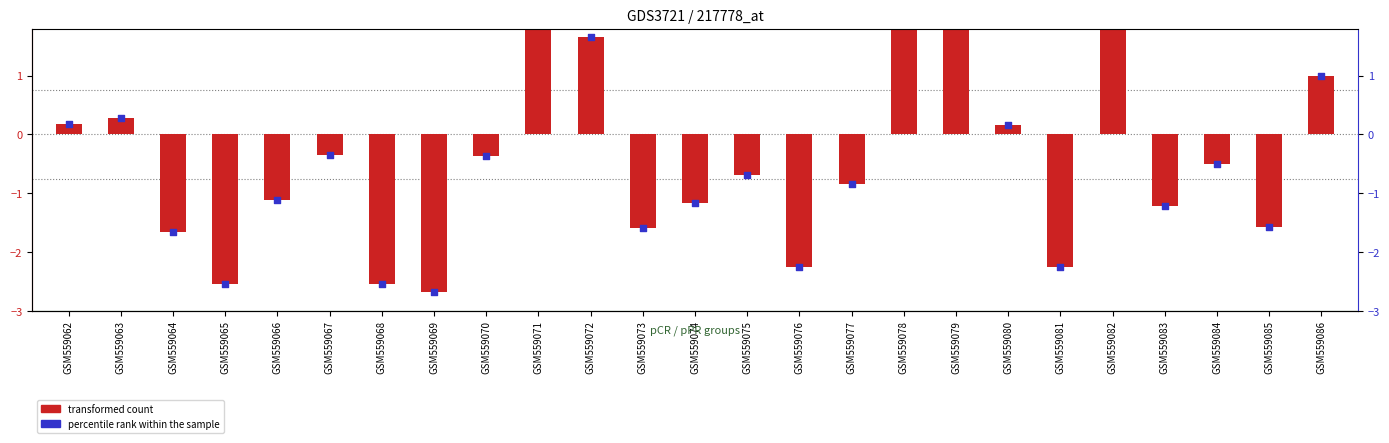

At which category is the sum across all series the highest?

GSM559082